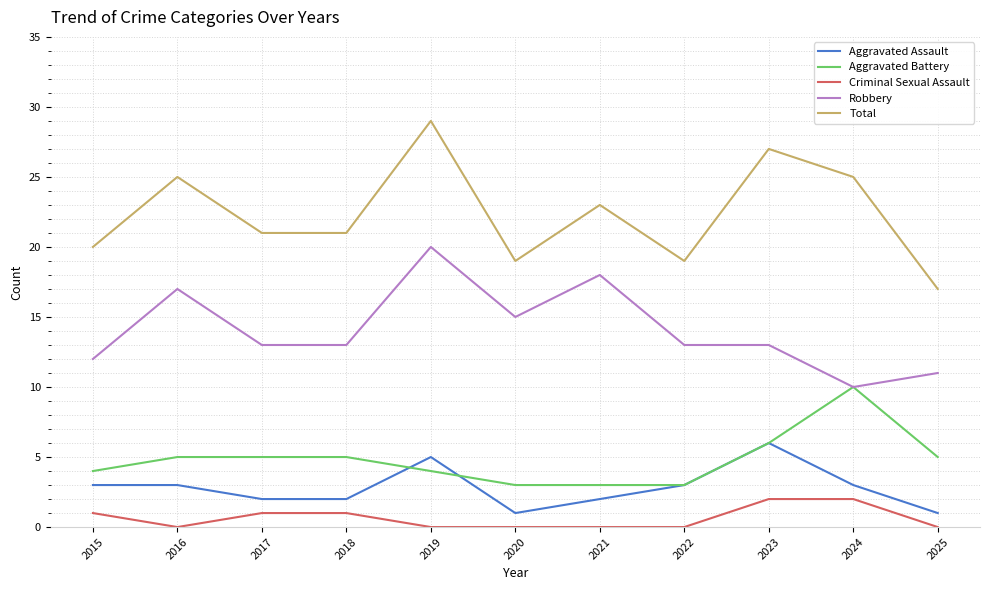

The value of Criminal Sexual Assault at 2015 is 1. True or false?

True